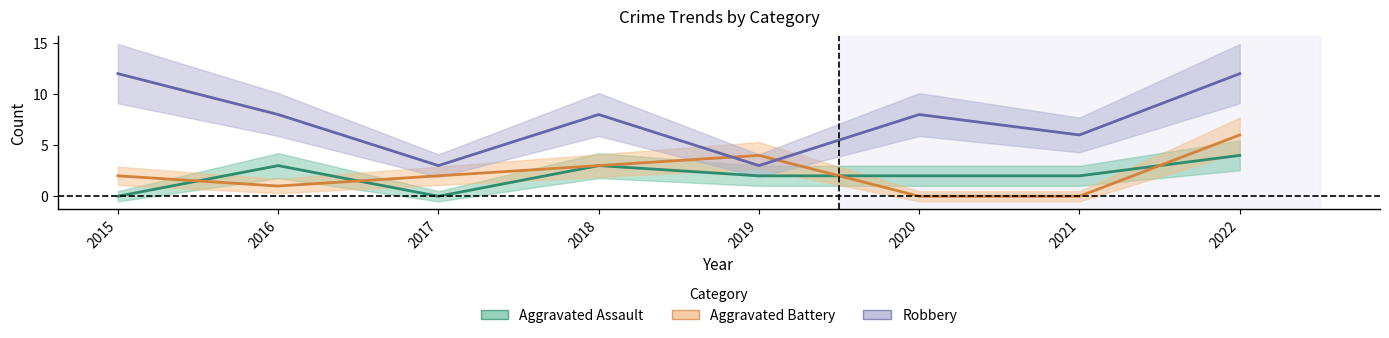

Between 2017 and 2021, which series saw the biggest shift?

Robbery